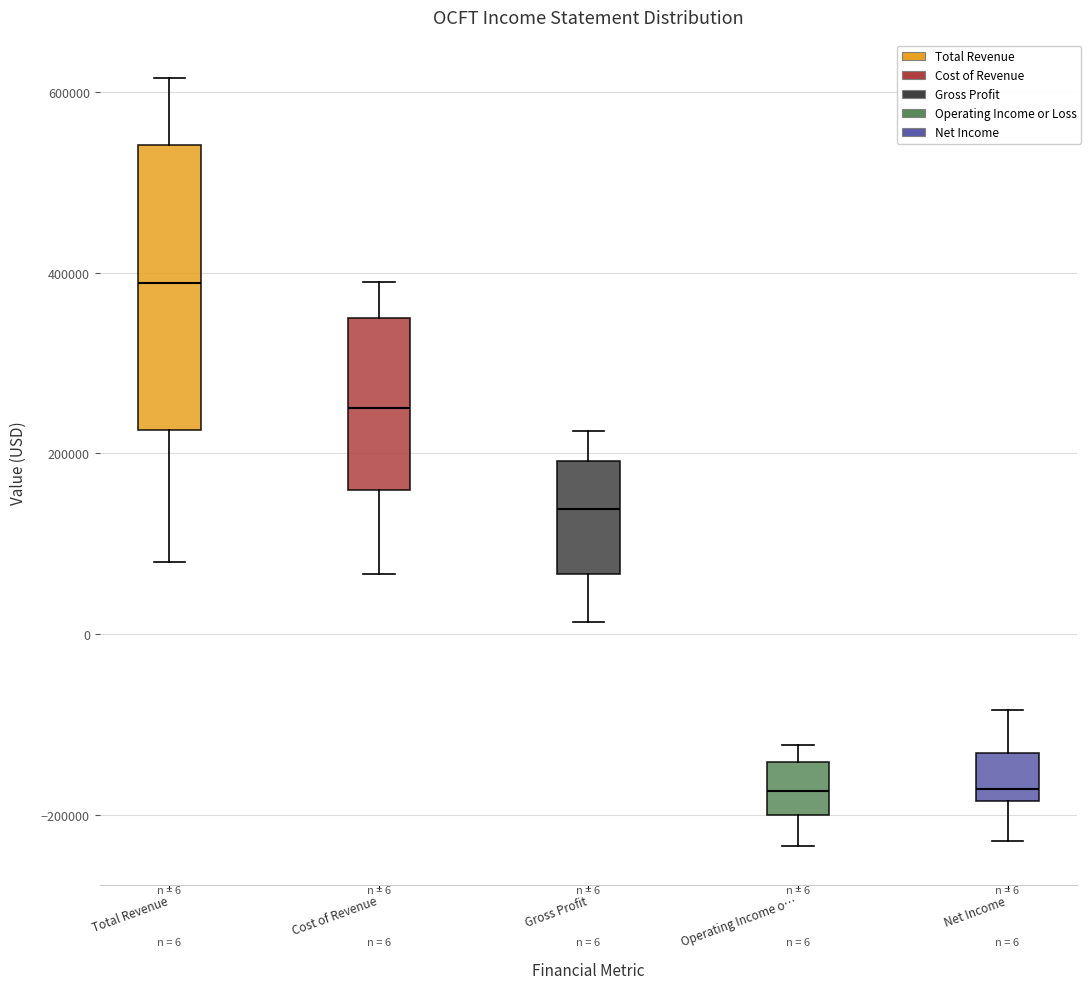

Comparing the boxes themselves (not the whiskers), which one is the tallest?

Total Revenue